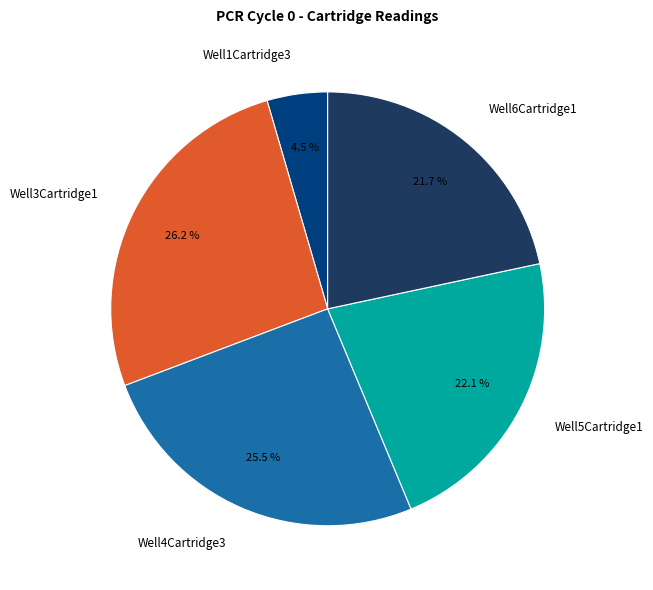

Which category has the smallest portion of the pie?

Well1Cartridge3